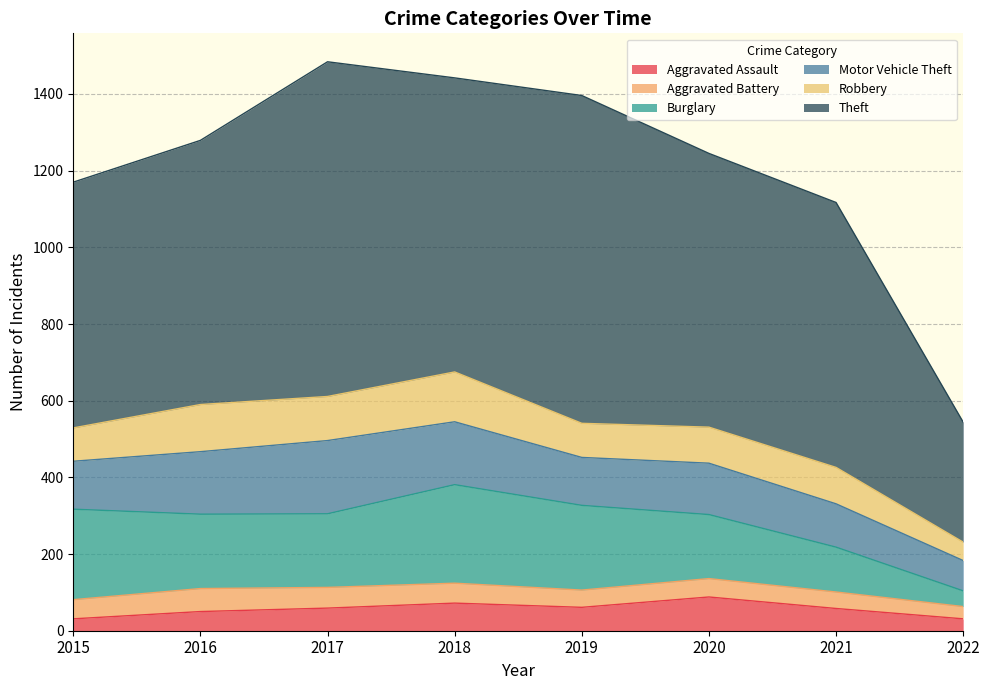

How many lines are shown in the chart?

6